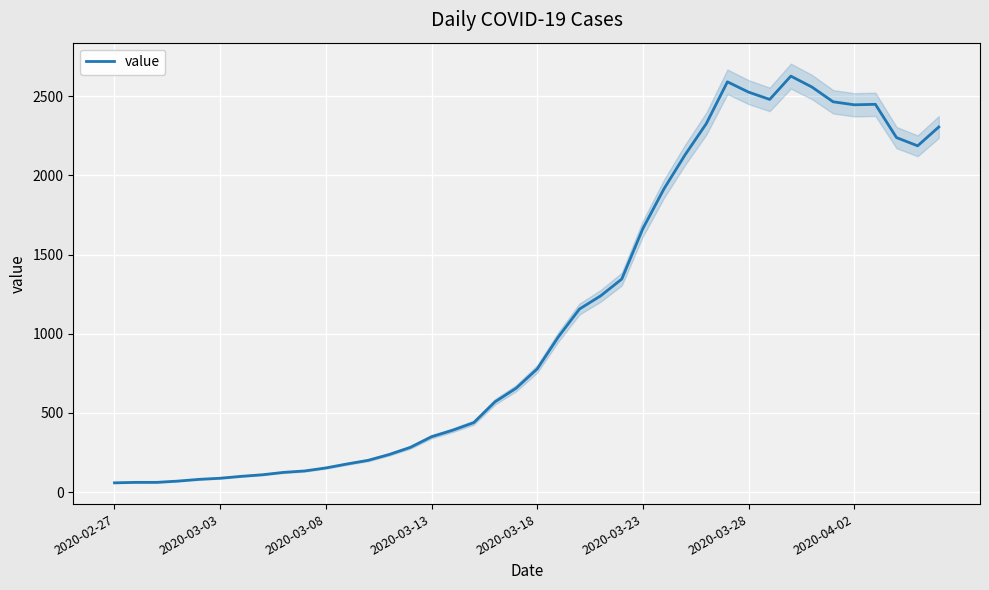

Reading left to right, list all the values displayed in this chart.

59	62	62	70	81	88	100	110	125	134	153	178	201	238	283	350	391	439	570	656	778	980	1156	1239	1345	1664	1915	2130	2326	2590	2525	2479	2626	2557	2464	2445	2448	2238	2186	2305